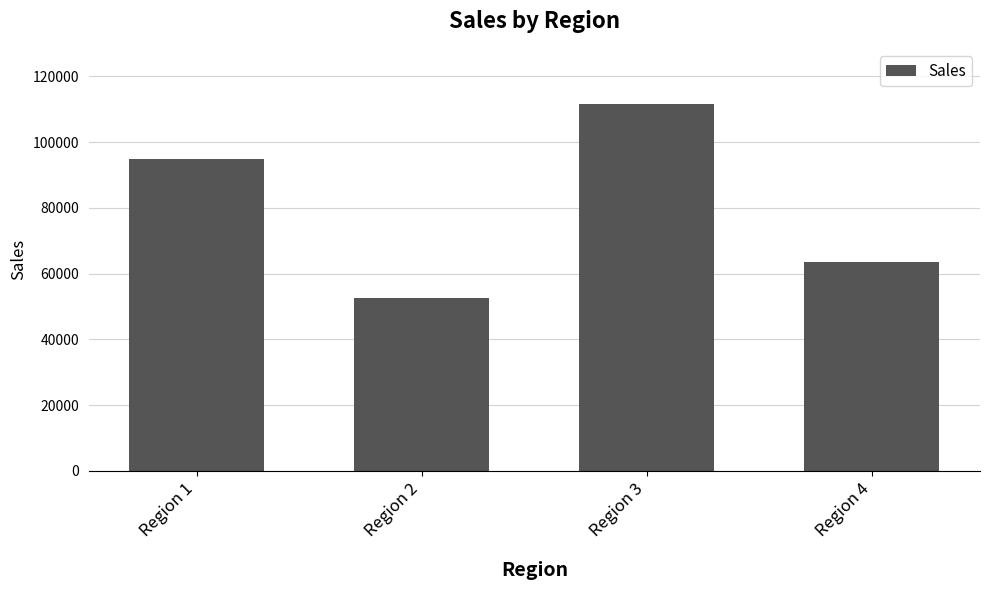

Read the value at Region 4.

63574.0